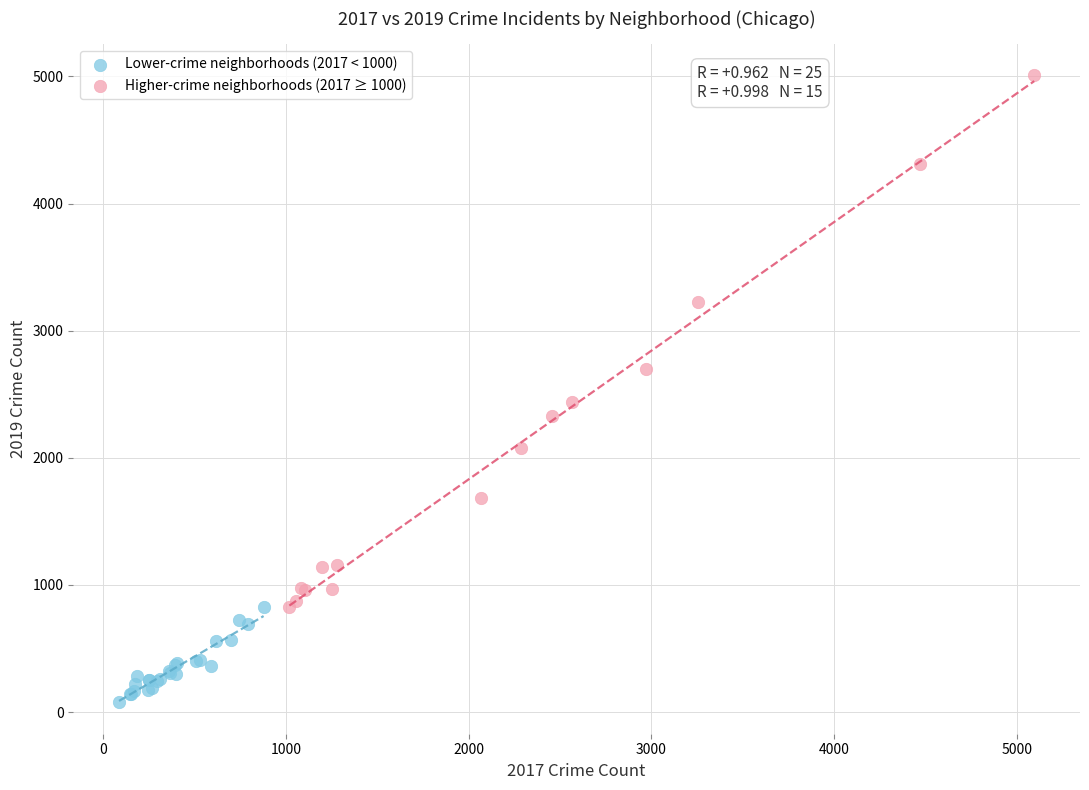

Which series contains the highest Y value?

Higher-crime neighborhoods (2017 ≥ 1000)